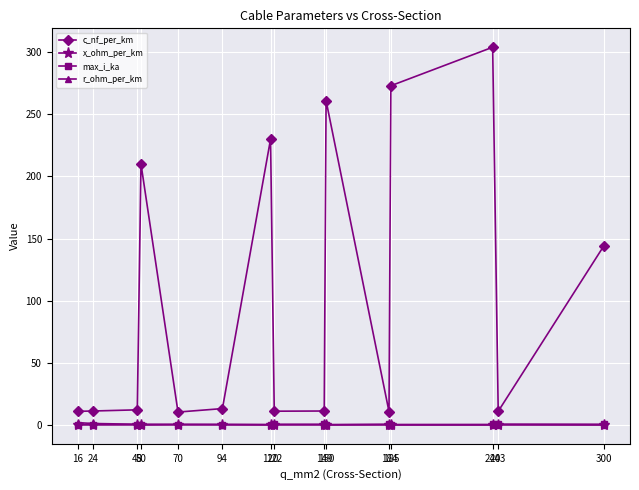

What is the value of the max_i_ka point at the 13th from the left?

0.4